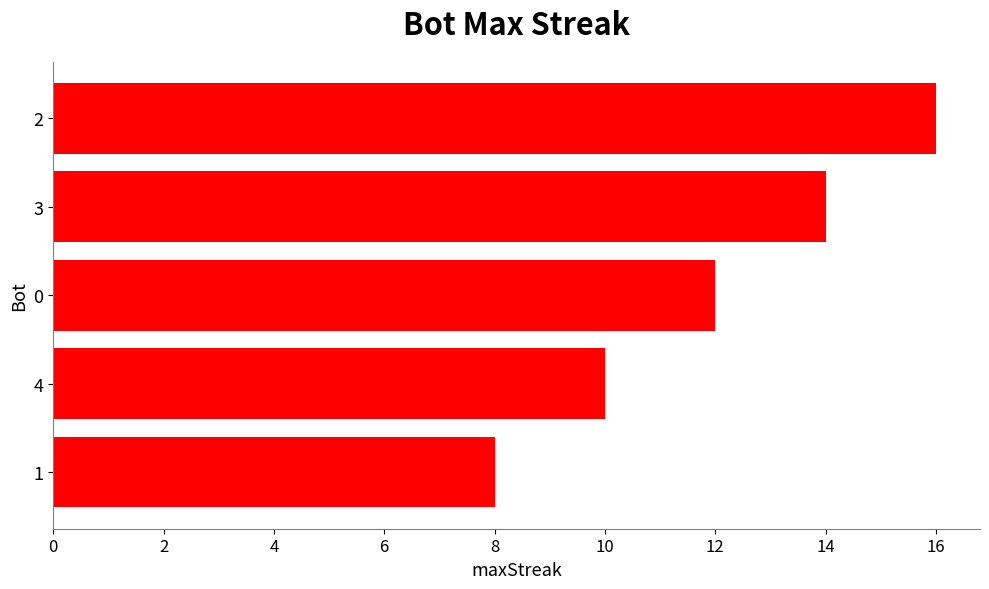

What is the smallest value displayed?

8